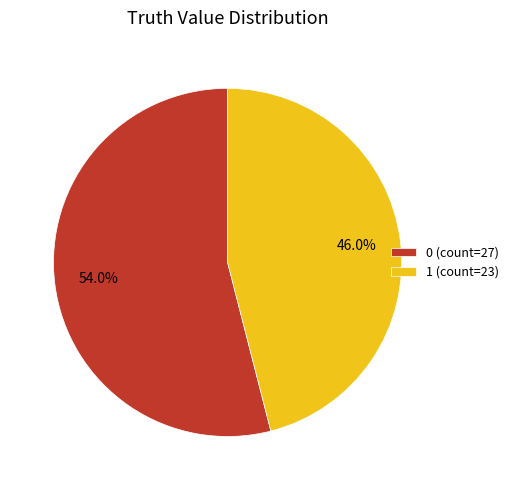

Is it true that 1 is 46% of the pie?

True